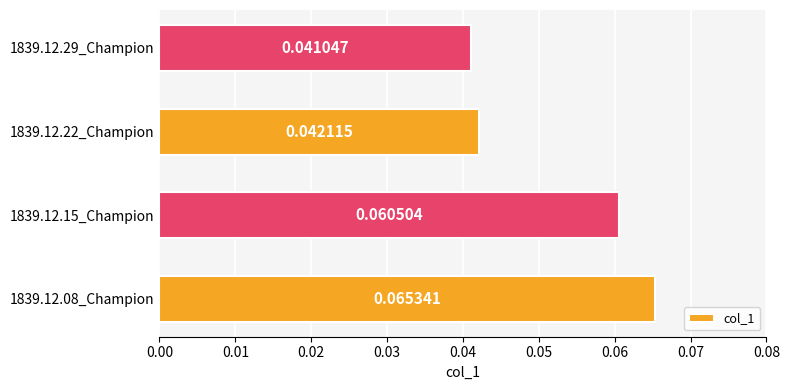

Rank the categories by value from highest to lowest.

1839.12.08_Champion, 1839.12.15_Champion, 1839.12.22_Champion, 1839.12.29_Champion